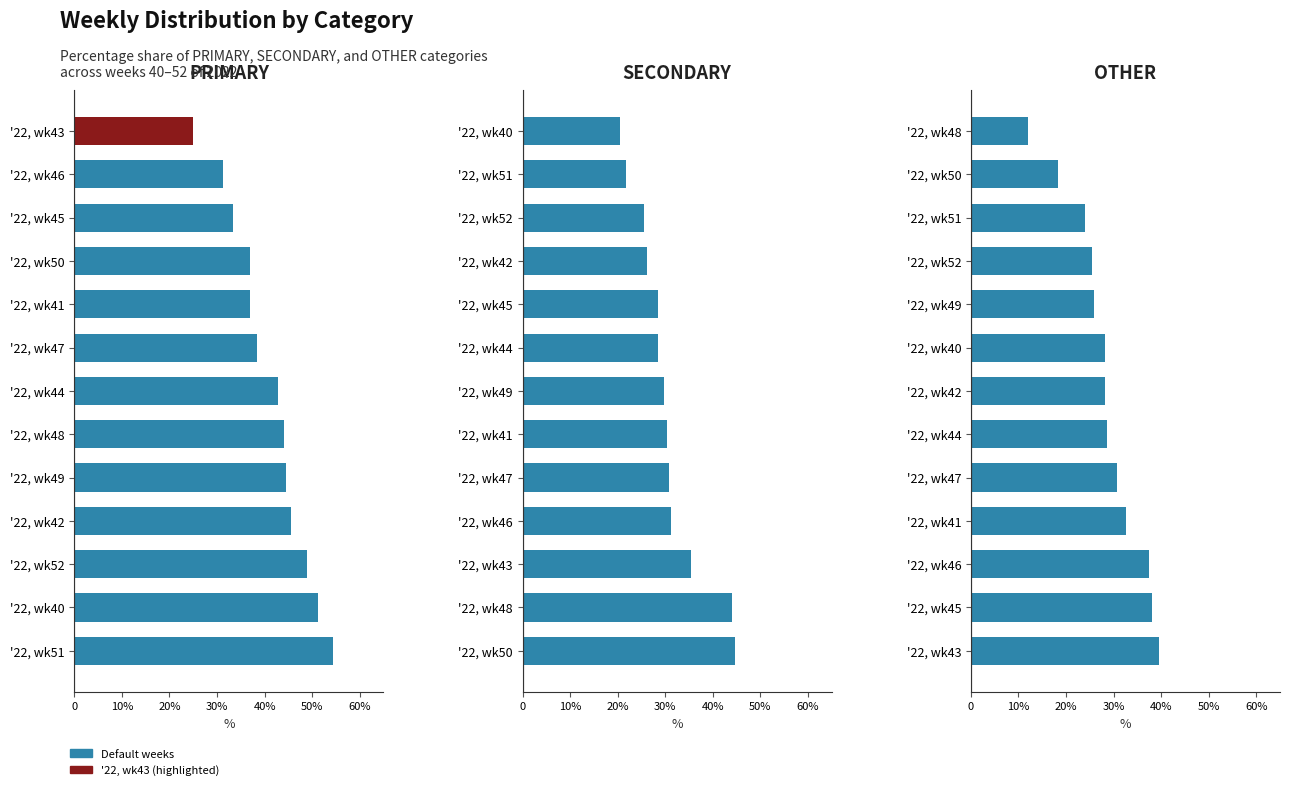

True or false: PRIMARY has a value of 56.0 at '22, wk44.

False